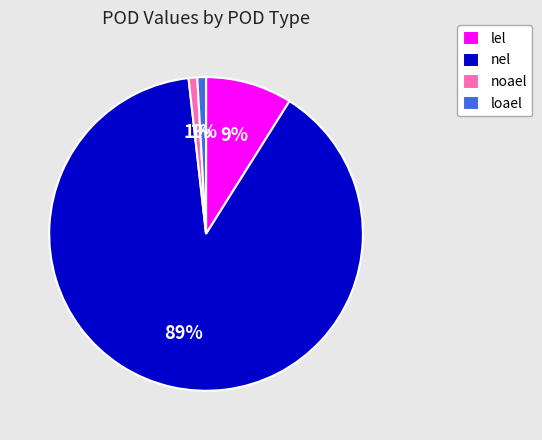

How many segments does this pie chart have?

4